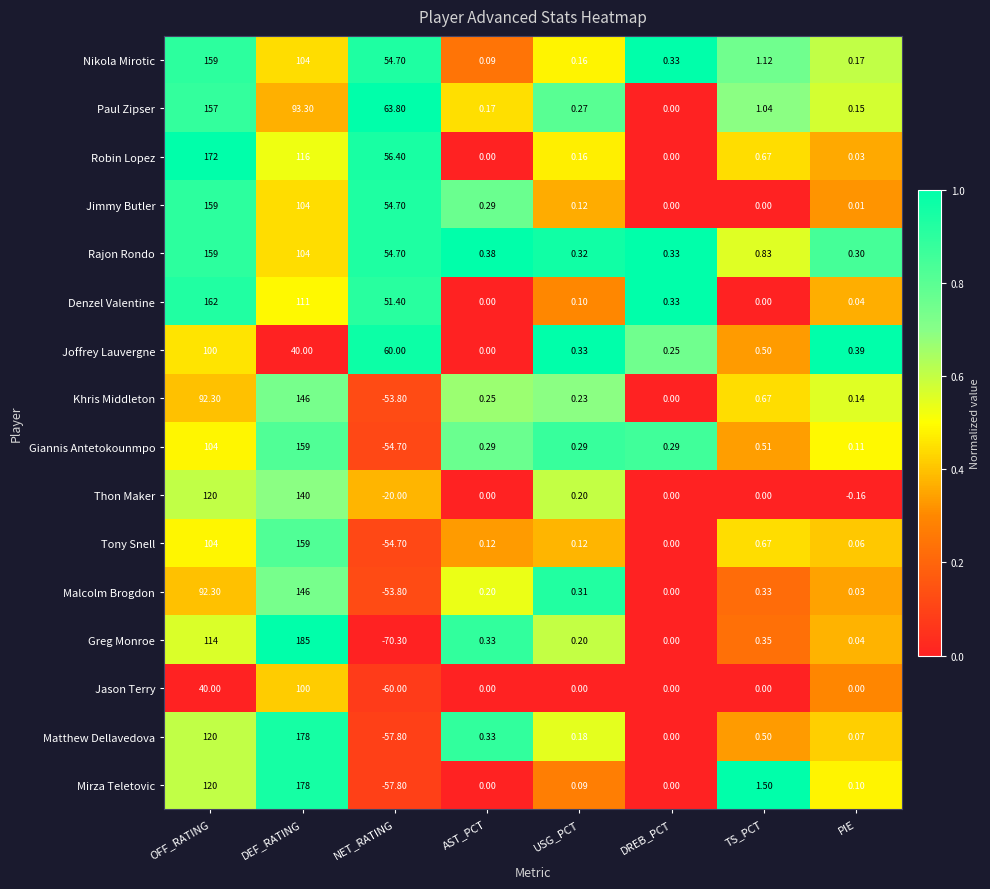

Which category has the lowest value in the Joffrey Lauvergne series?

AST_PCT